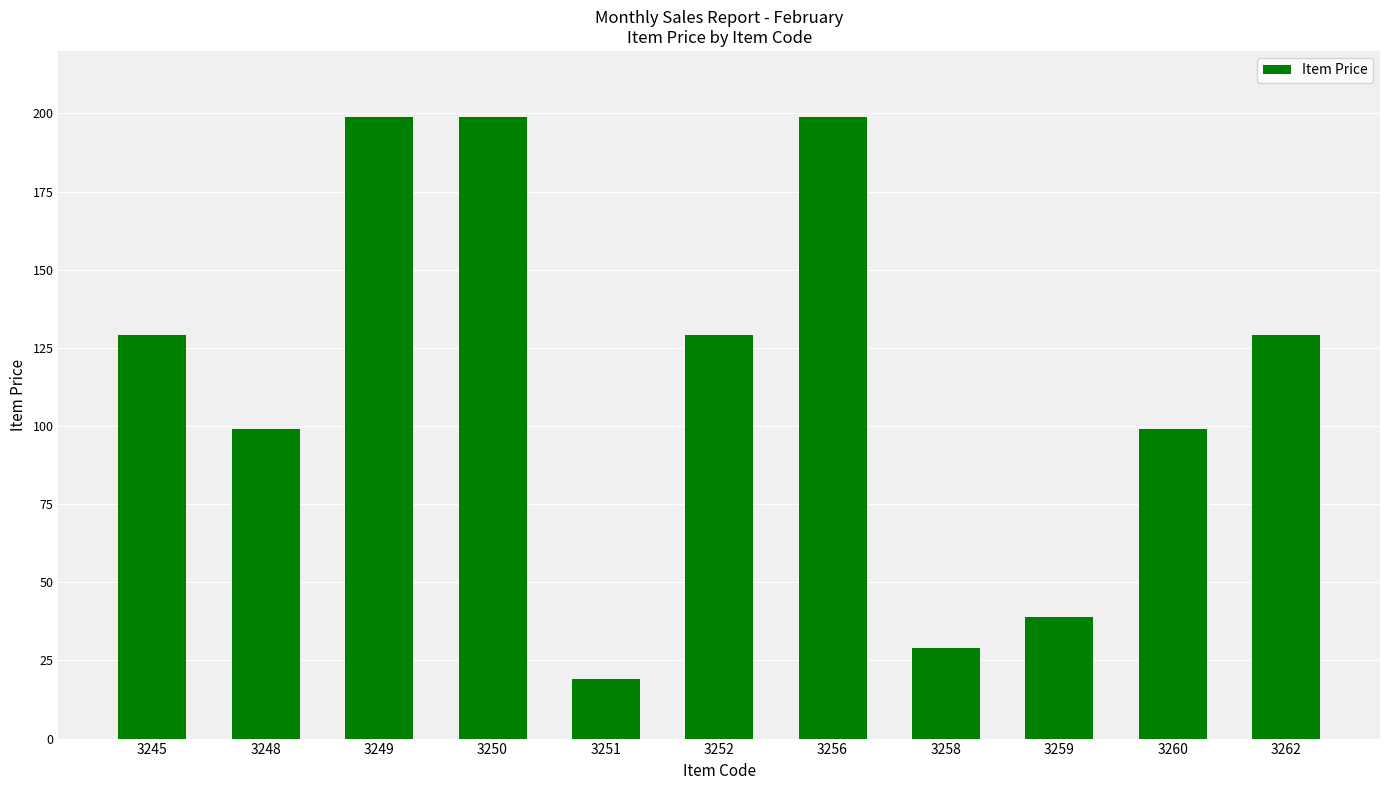

Is it true that the value at 3262 is 59?

False